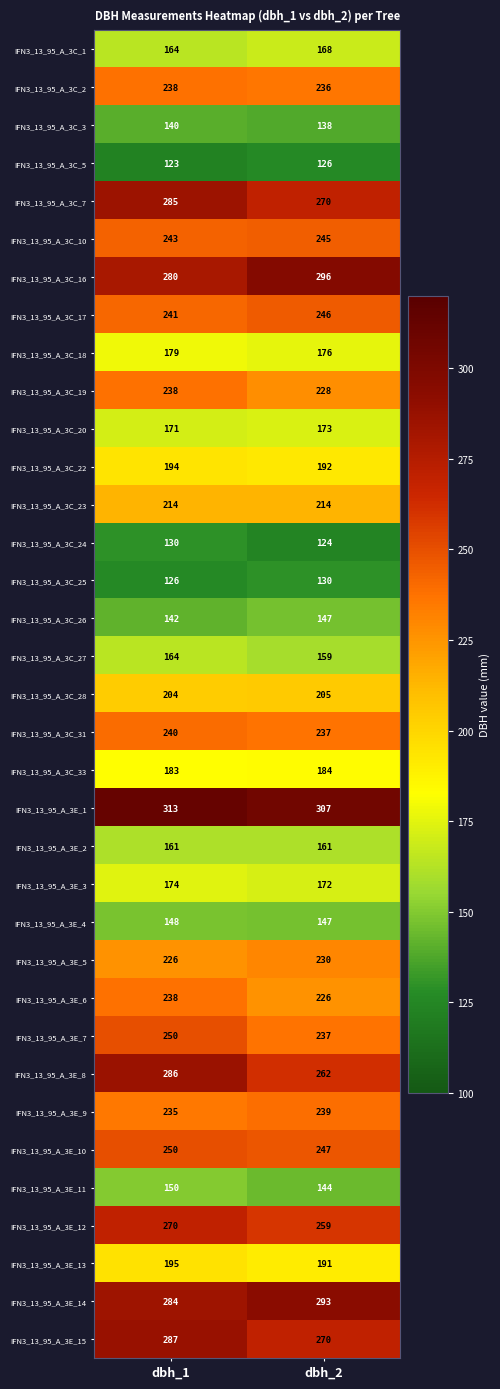

What is the total value across all series at dbh_2?

7279